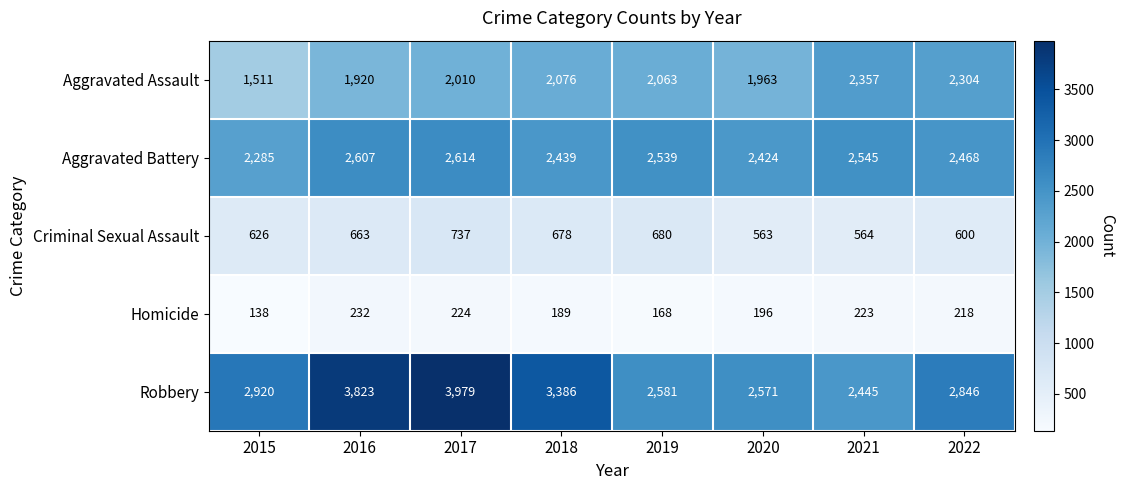

List the series in order of their overall mean, highest first.

Robbery, Aggravated Battery, Aggravated Assault, Criminal Sexual Assault, Homicide